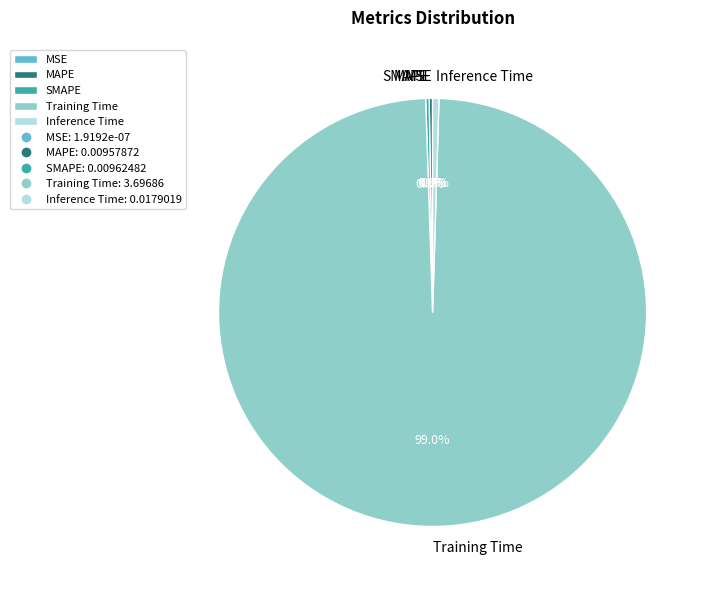

To the nearest percent, what is the average slice percentage?

20%